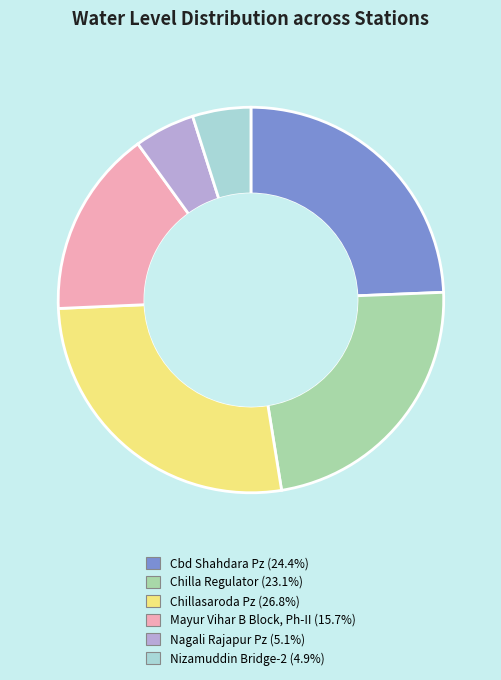

Which has a higher value, Nagali Rajapur Pz or Cbd Shahdara Pz?

Cbd Shahdara Pz